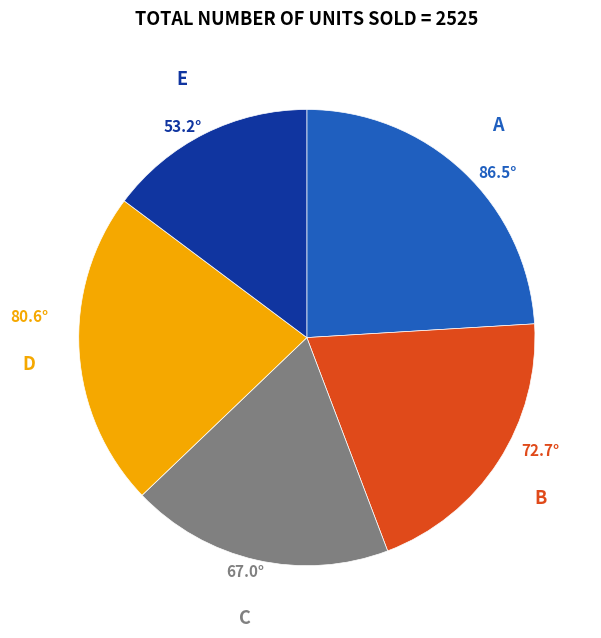

Does any single category account for the majority?

No